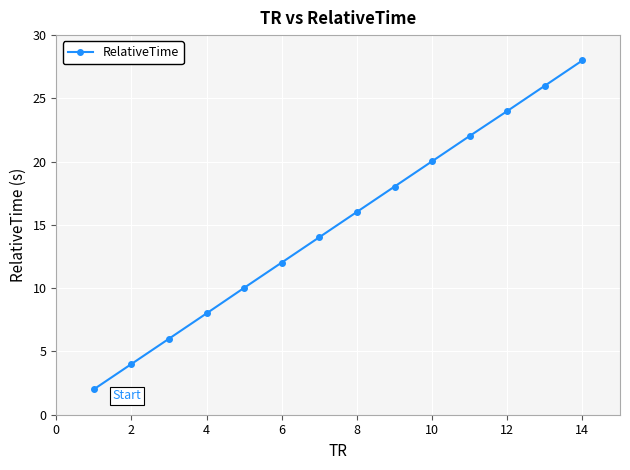

What is the greatest value displayed?

28.0